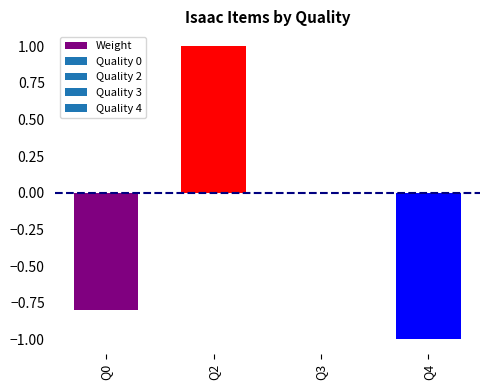

The value at Q2 is 1.0. True or false?

True